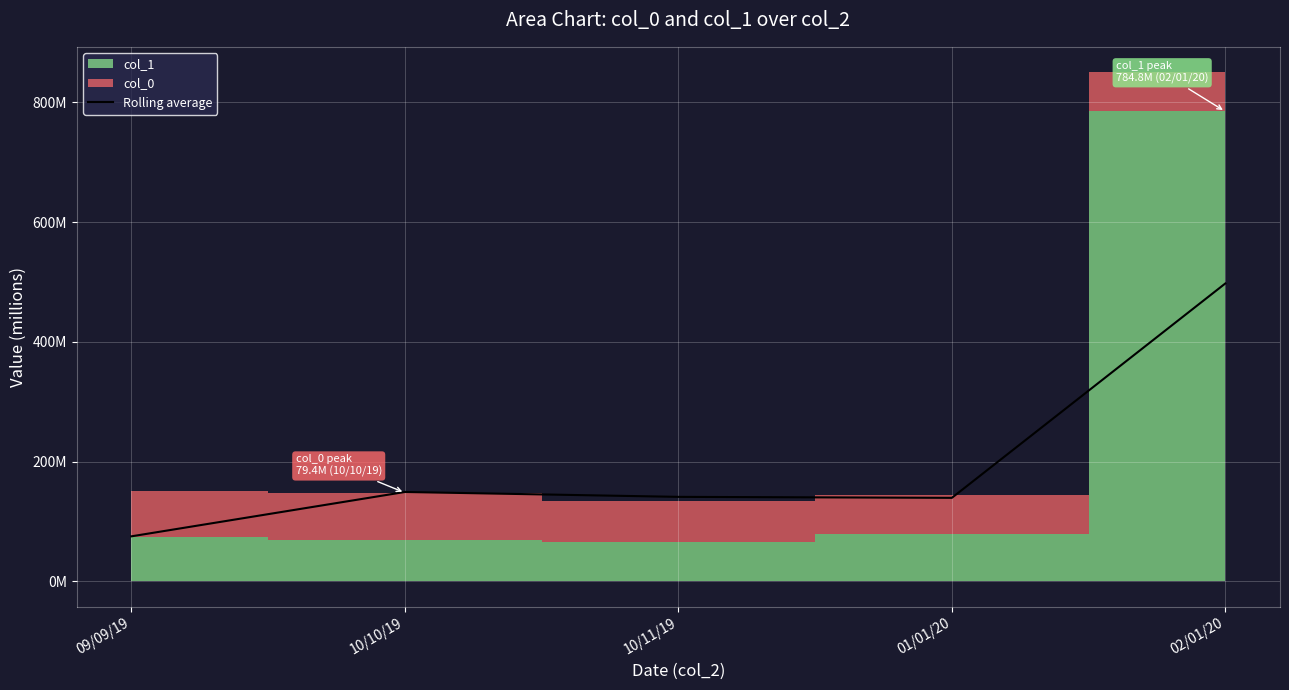

Reading left to right, extract all data points from this chart.

09/09/19=75.3	10/10/19=149.3	10/11/19=141.2	01/01/20=139.5	02/01/20=497.6